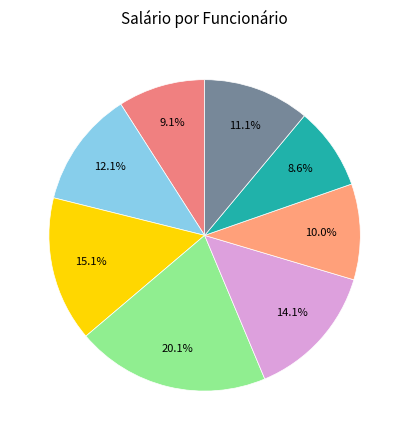

How many segments does this pie chart have?

8